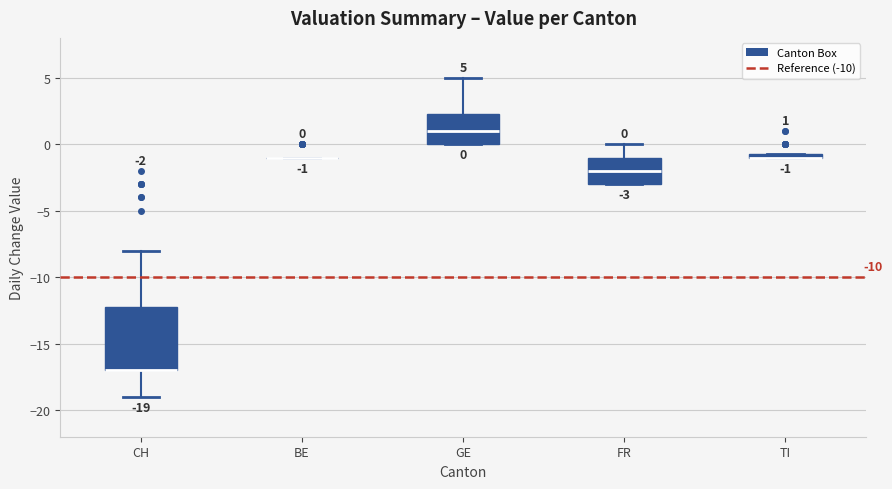

Which box is the tallest, from its lower edge to its upper edge?

CH